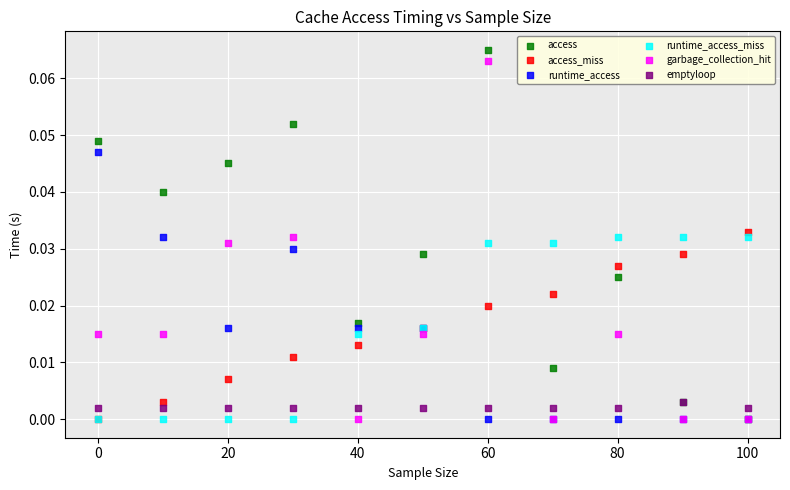

Which series reaches the maximum Y coordinate?

access